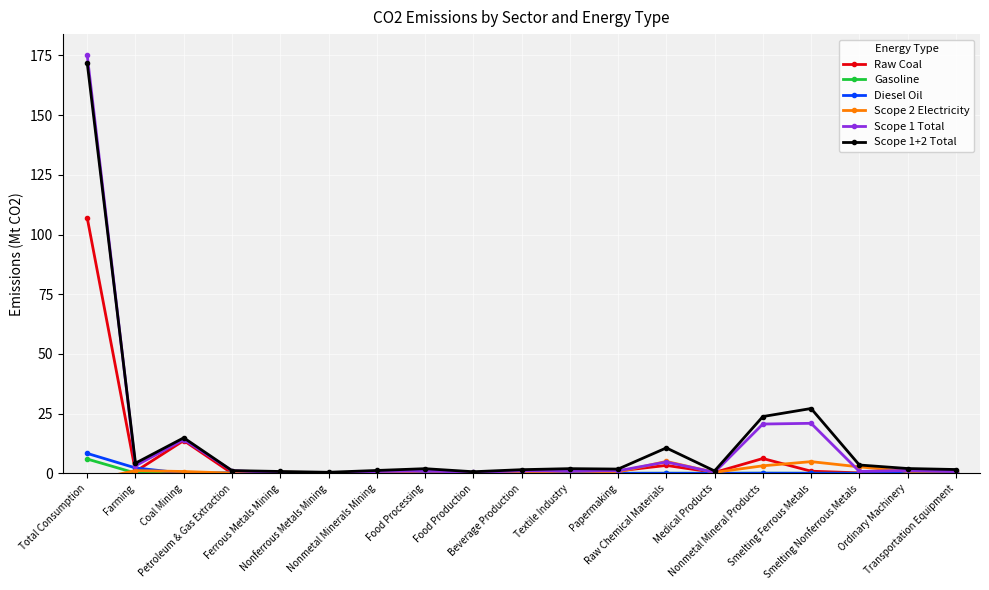

Which category has the highest value in the Diesel Oil series?

Total Consumption